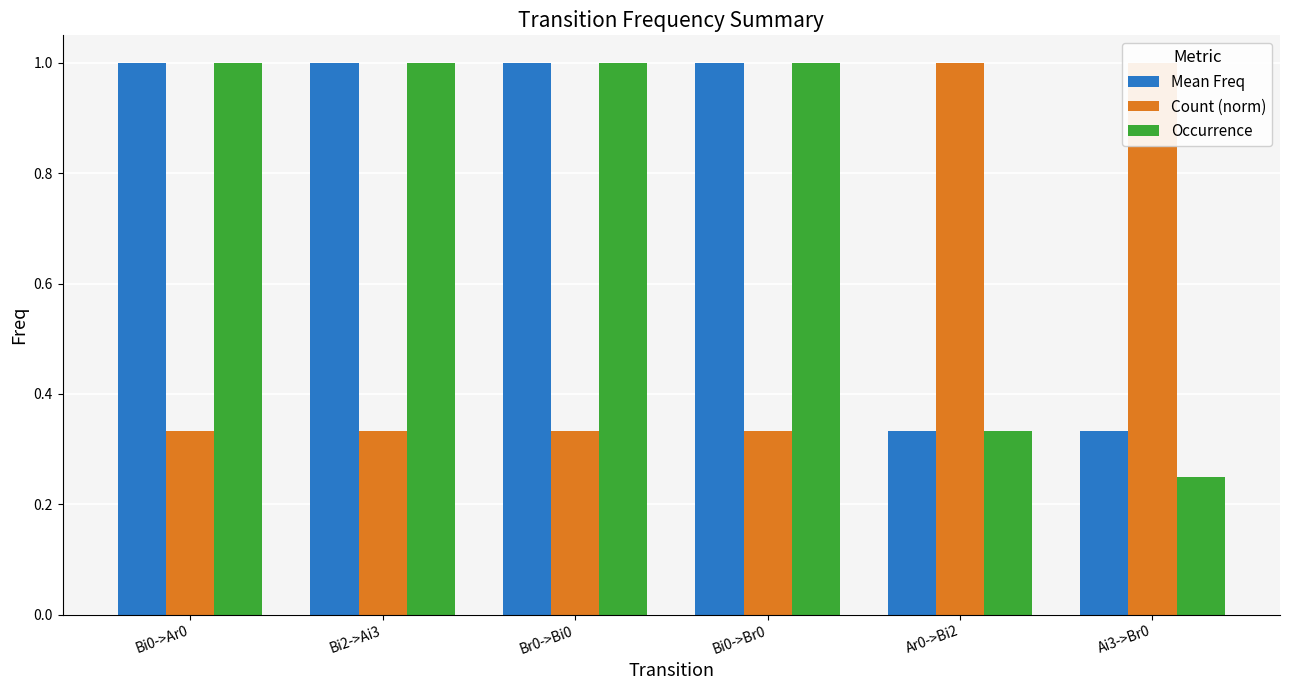

At which label does Occurrence reach its peak?

Bi0->Ar0